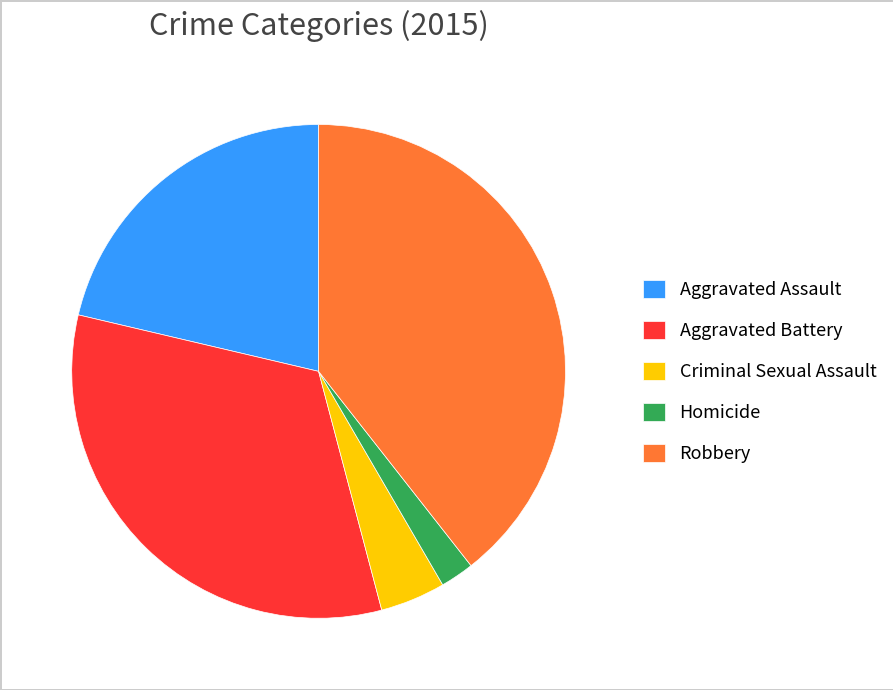

What is the largest slice in the pie chart?

Robbery